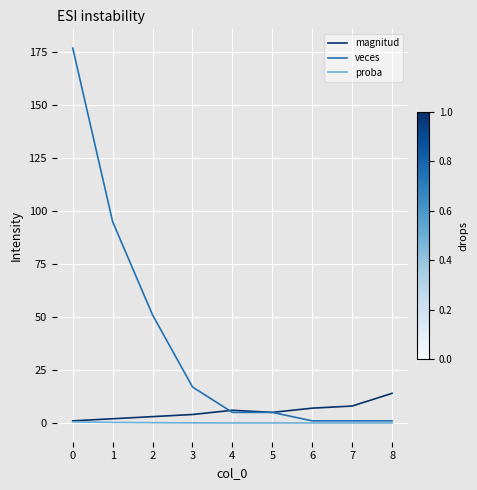

The value of proba at 8 is 0.0. True or false?

True